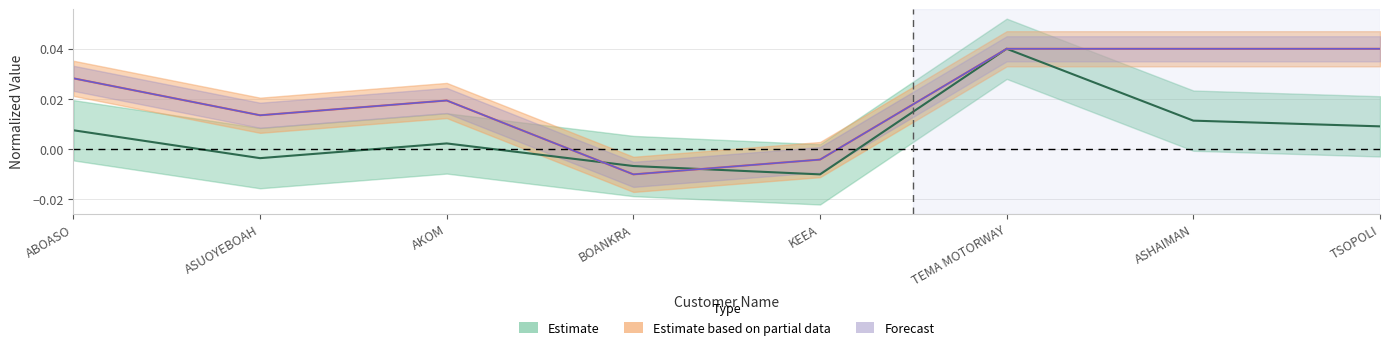

What is the label of the 5th point from the left?

KEEA